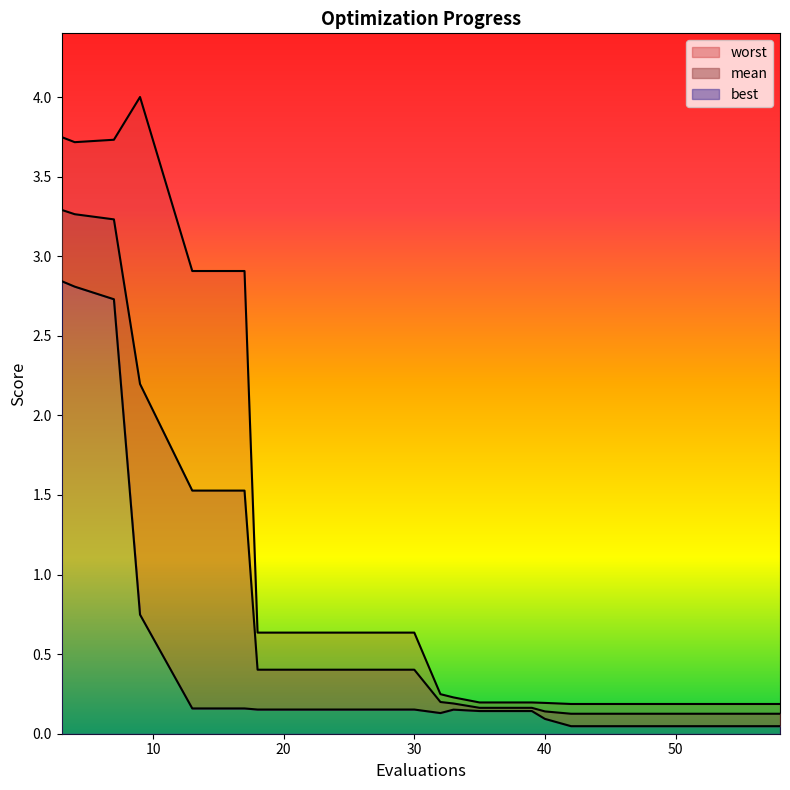

Count the number of categories in the chart.

20